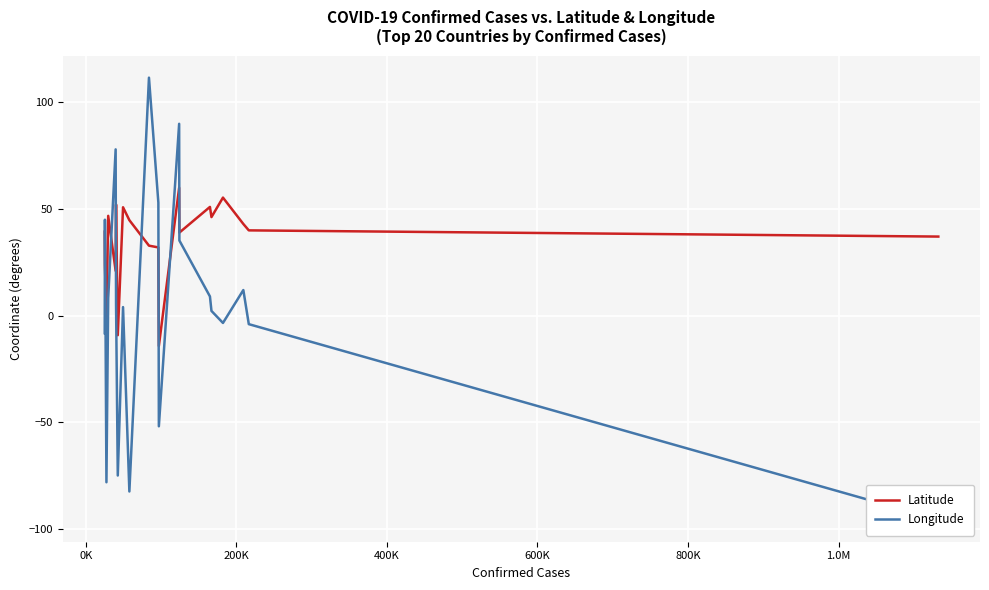

What is the maximum value for Latitude?

60.0